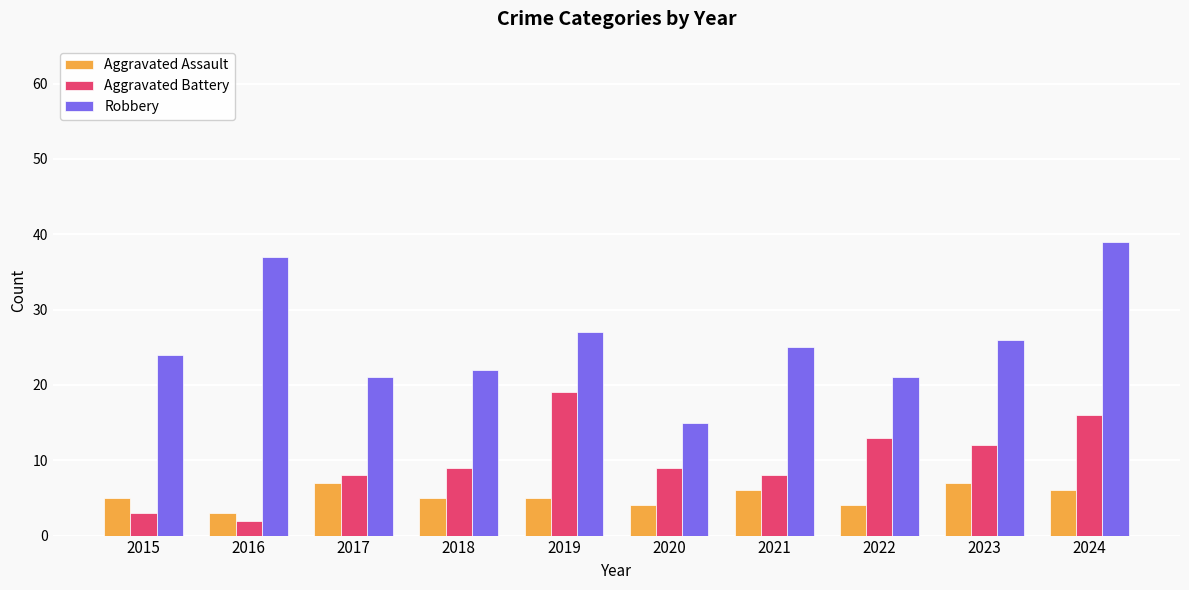

Rank the series by their average value, from lowest to highest.

Aggravated Assault, Aggravated Battery, Robbery